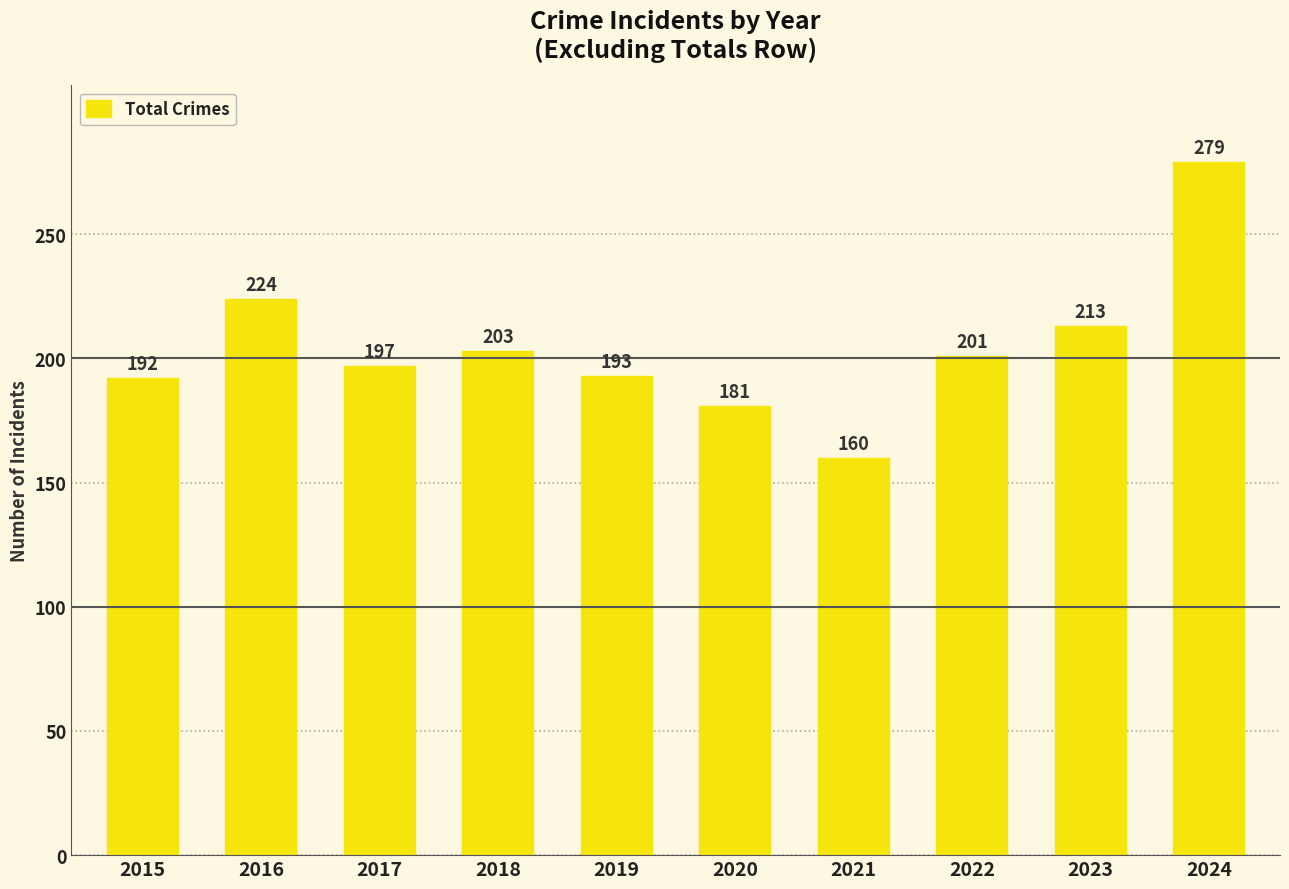

How many data points does each series have?

10